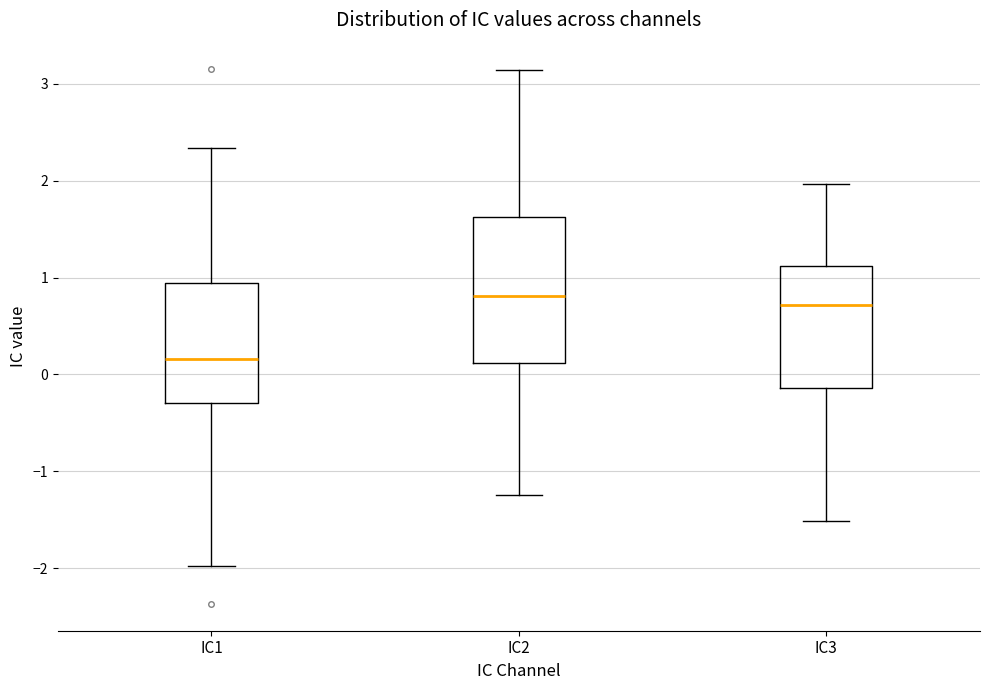

Comparing the boxes themselves (not the whiskers), which one is the tallest?

IC2